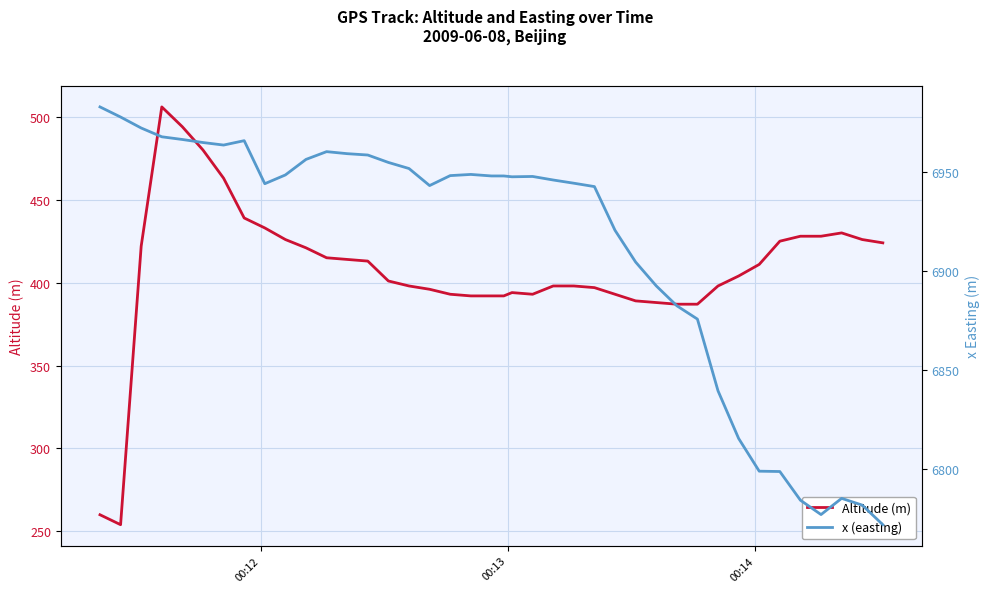

True or false: Altitude (m) has more than 2 interior local peaks.

True